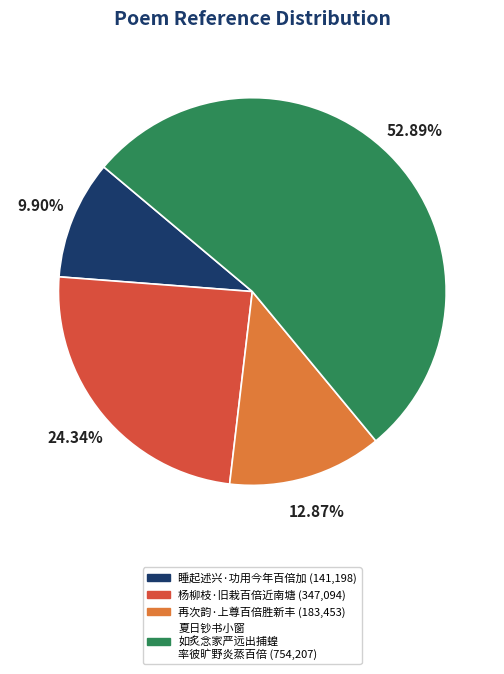

Is there any slice that represents more than half of the pie?

Yes